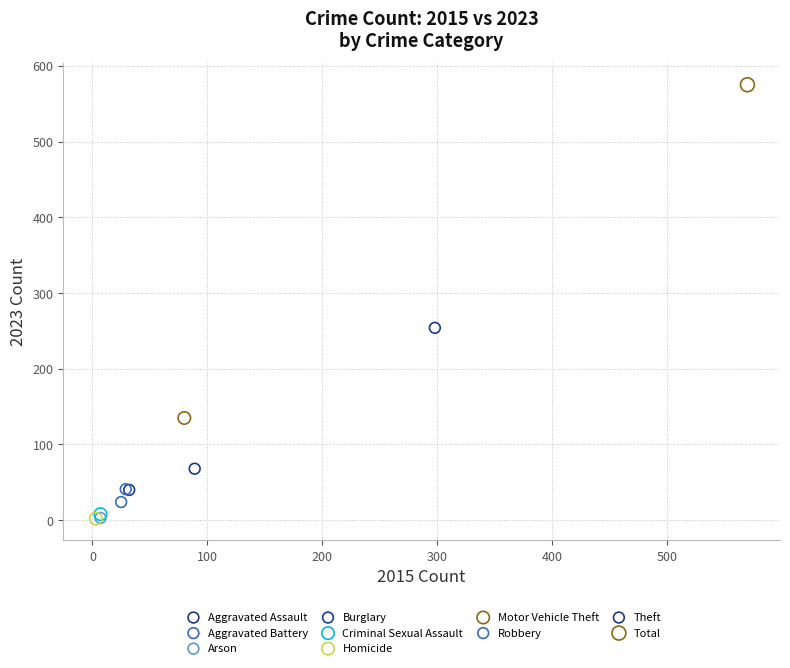

What are all the series names shown in the legend?

Aggravated Assault, Aggravated Battery, Arson, Burglary, Criminal Sexual Assault, Homicide, Motor Vehicle Theft, Robbery, Theft, Total